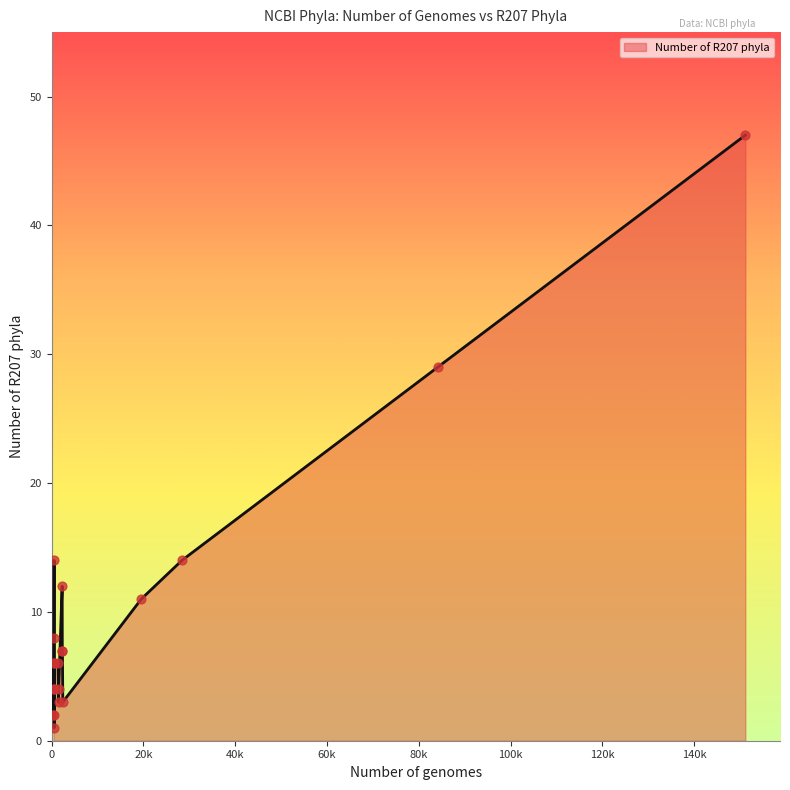

What is the maximum value shown in the chart?

47